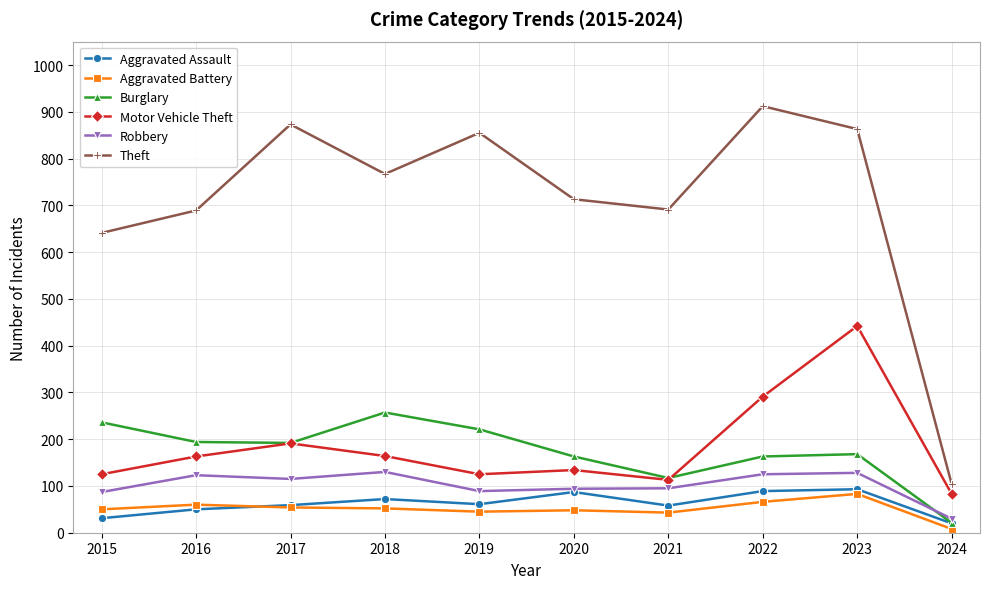

List the series in order of their peak value, highest first.

Theft, Motor Vehicle Theft, Burglary, Robbery, Aggravated Assault, Aggravated Battery